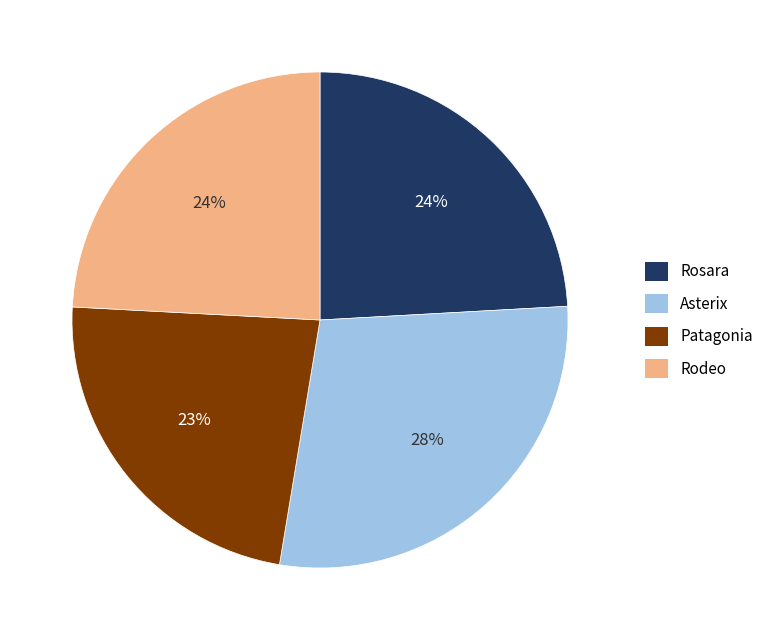

To the nearest percent, what is the difference between the largest and smallest slice percentages?

5%